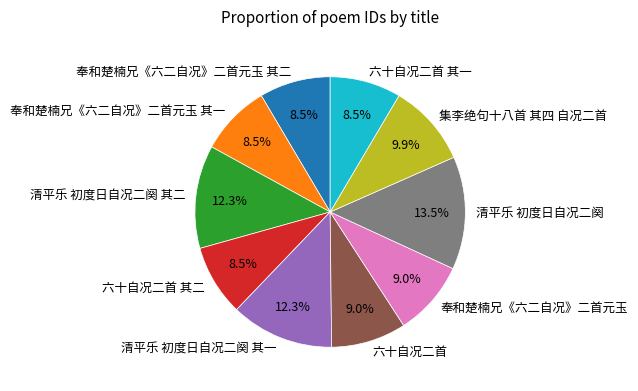

What is the largest slice in the pie chart?

清平乐 初度日自况二阕